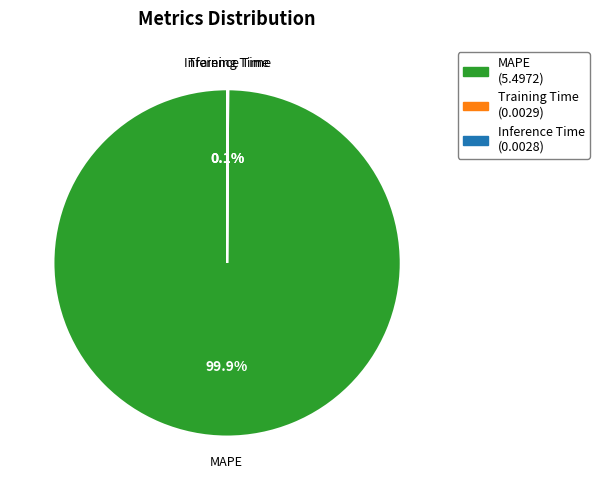

Is MAPE the majority of the pie?

Yes